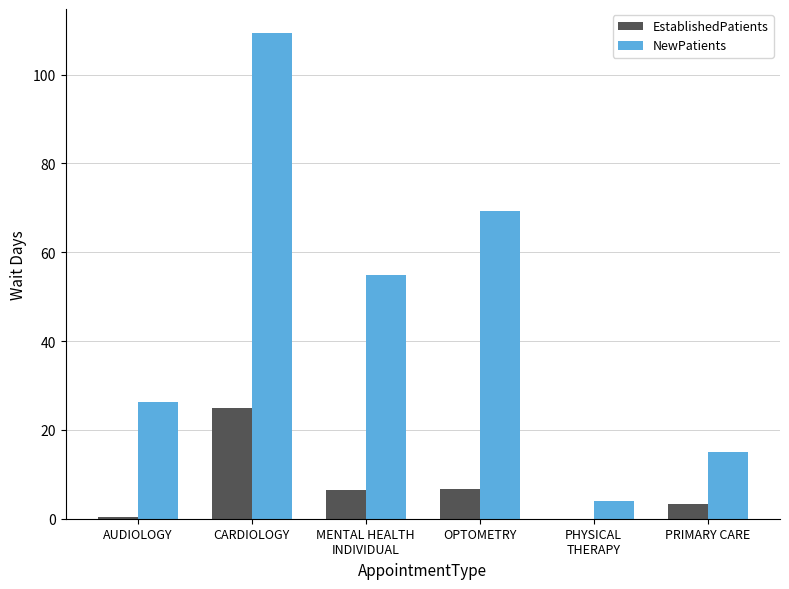

The NewPatients series shows 25.8 at PRIMARY CARE. True or false?

False